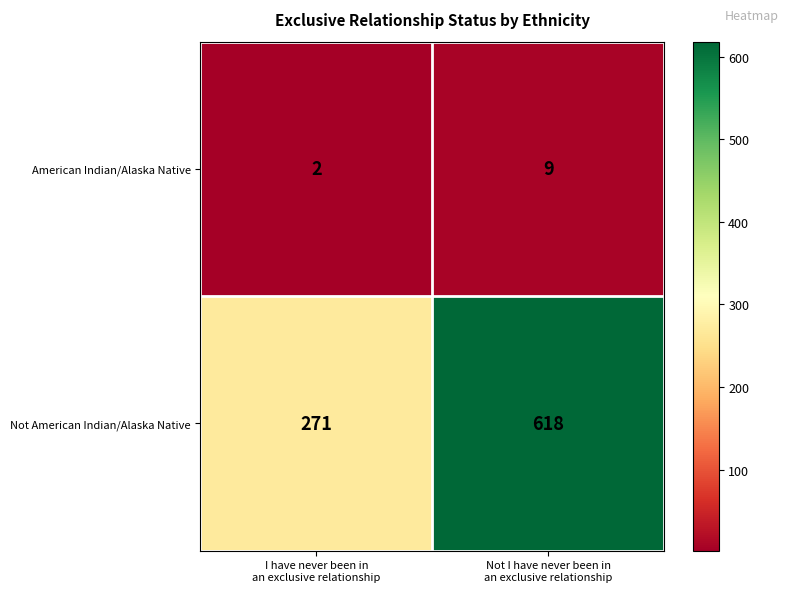

Reading left to right, what are all the values shown in this chart?

American Indian/Alaska Native: 2	9
Not American Indian/Alaska Native: 271	618